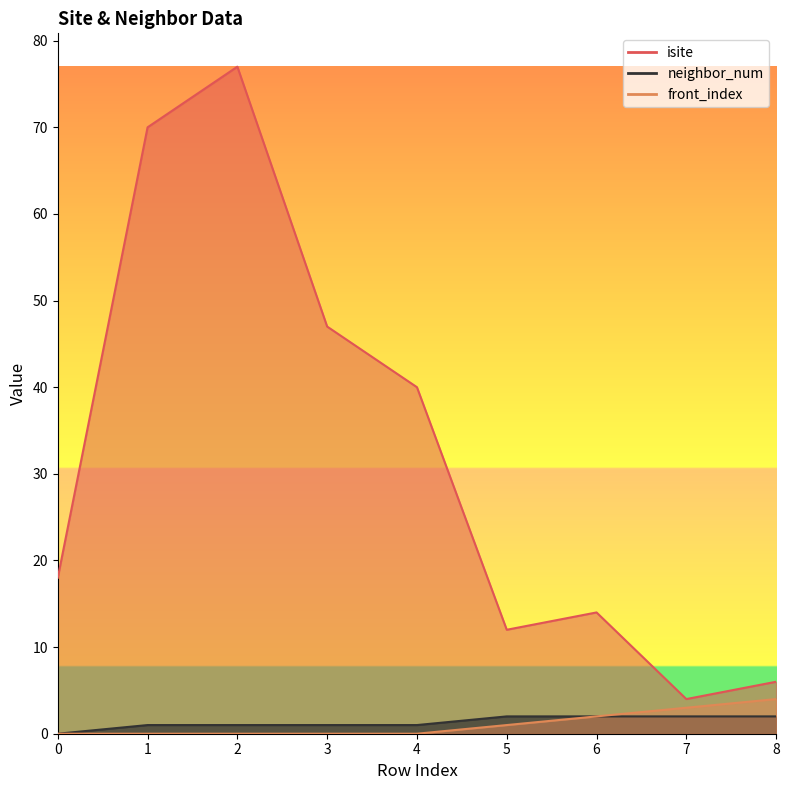

True or false: front_index and isite intersect in this chart.

False